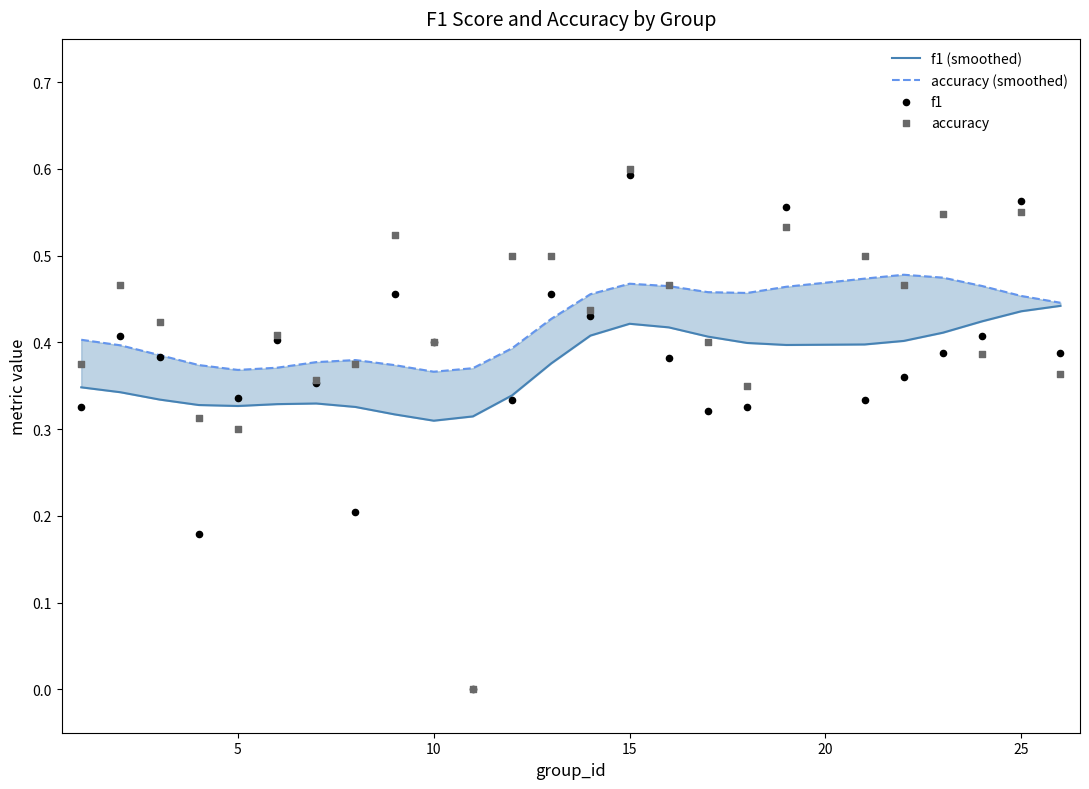

What are all the series names shown in the legend?

f1 (smoothed), accuracy (smoothed), f1, accuracy